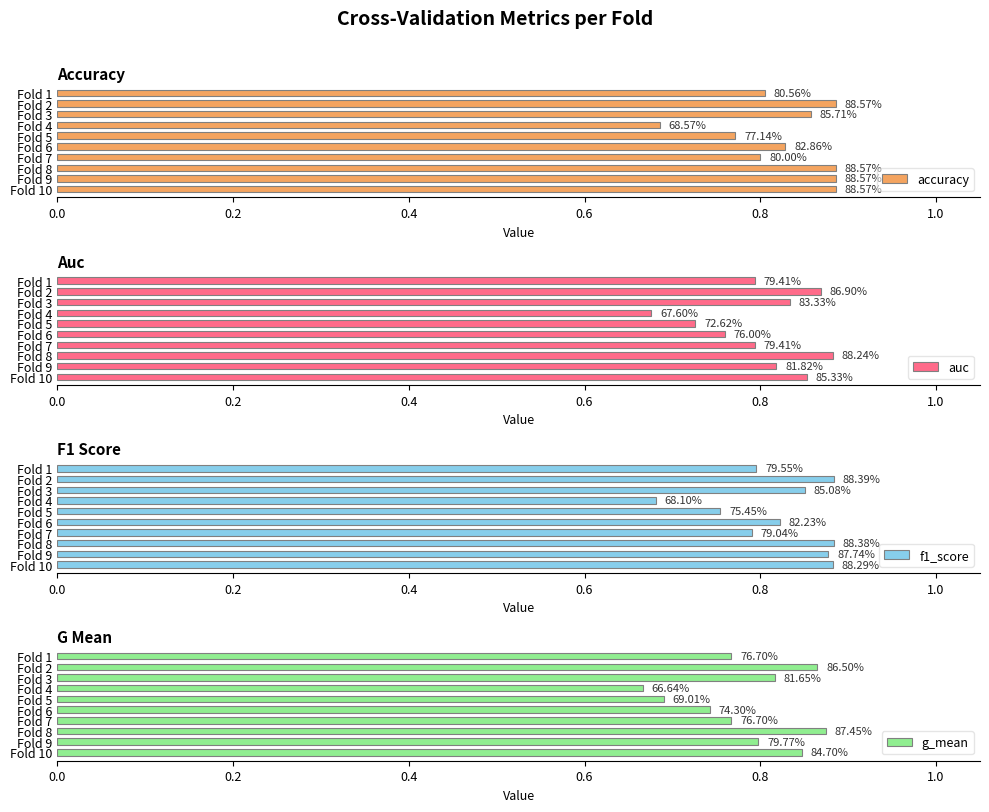

Is the value of f1_score at Fold 6 greater than the value of auc at Fold 8?

No